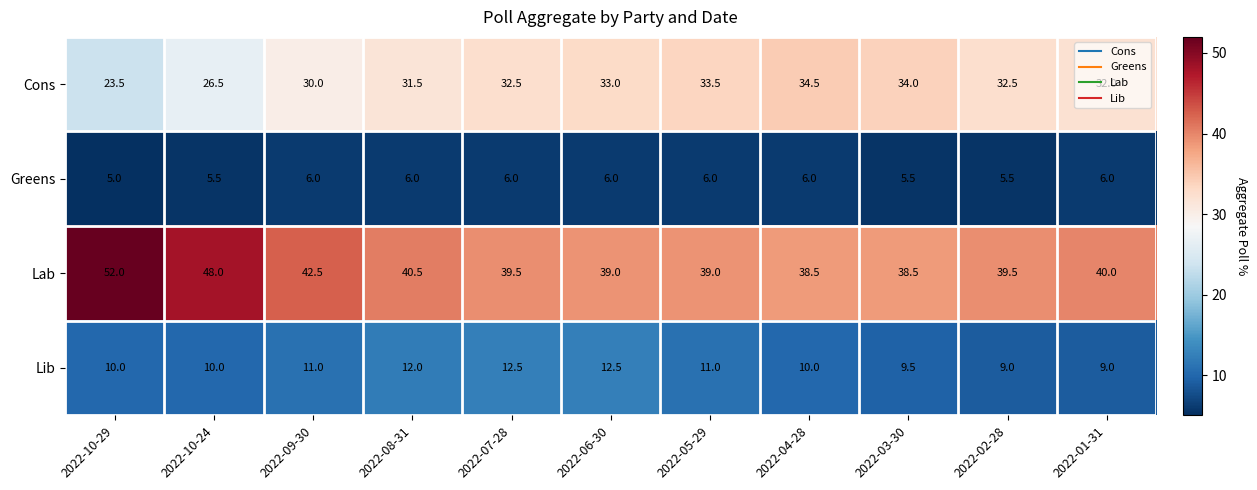

What is the difference between the Lib values at 2022-08-31 and 2022-06-30?

0.5